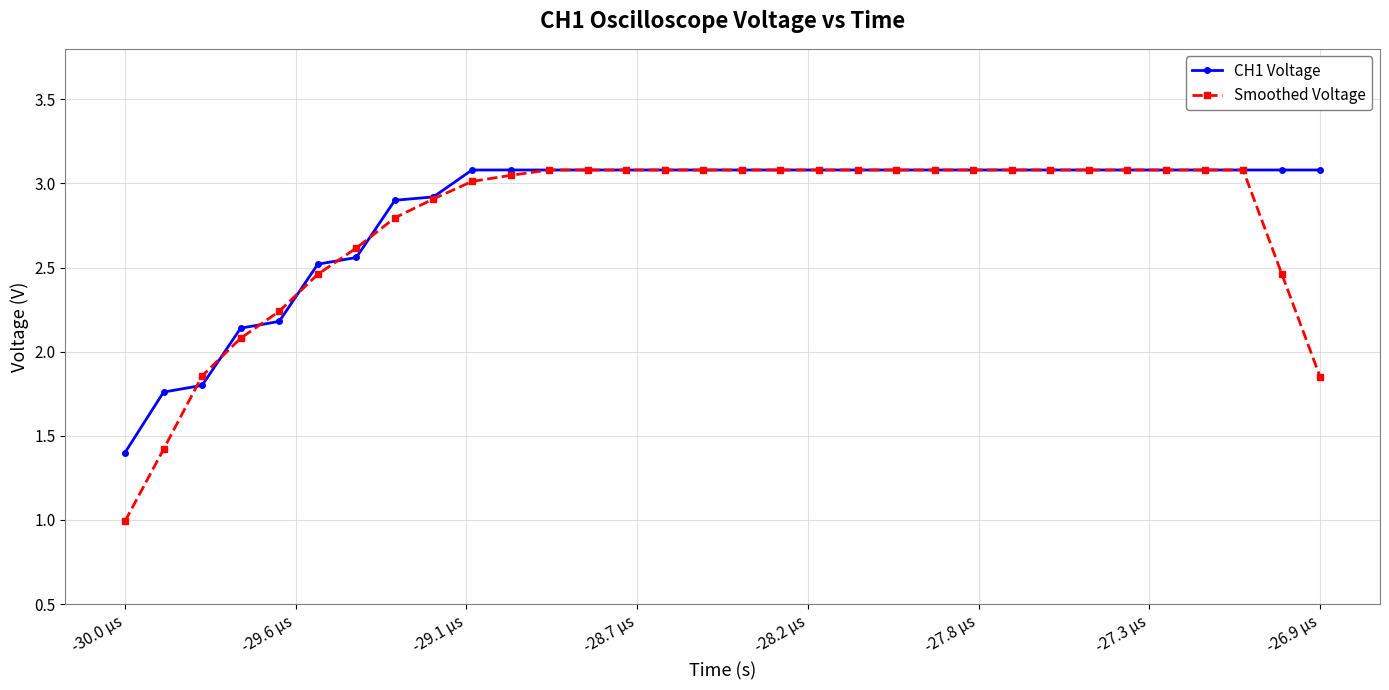

What is the sum of all CH1 Voltage values?

91.0